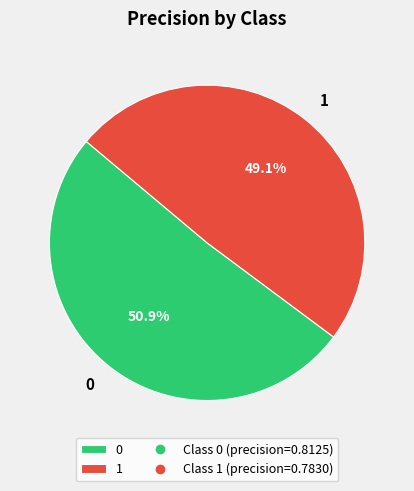

Does 1 represent more than half of the total?

No